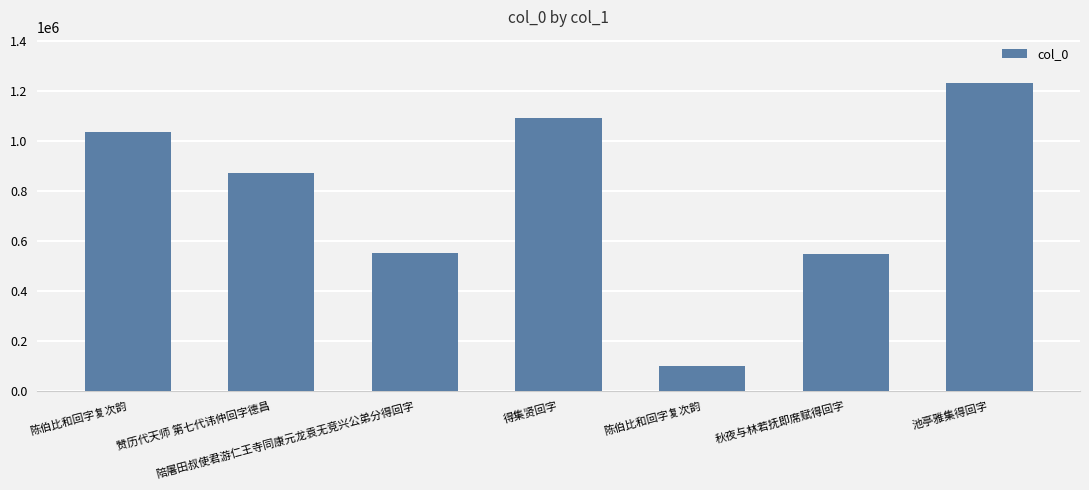

What is the smallest value displayed?

99772